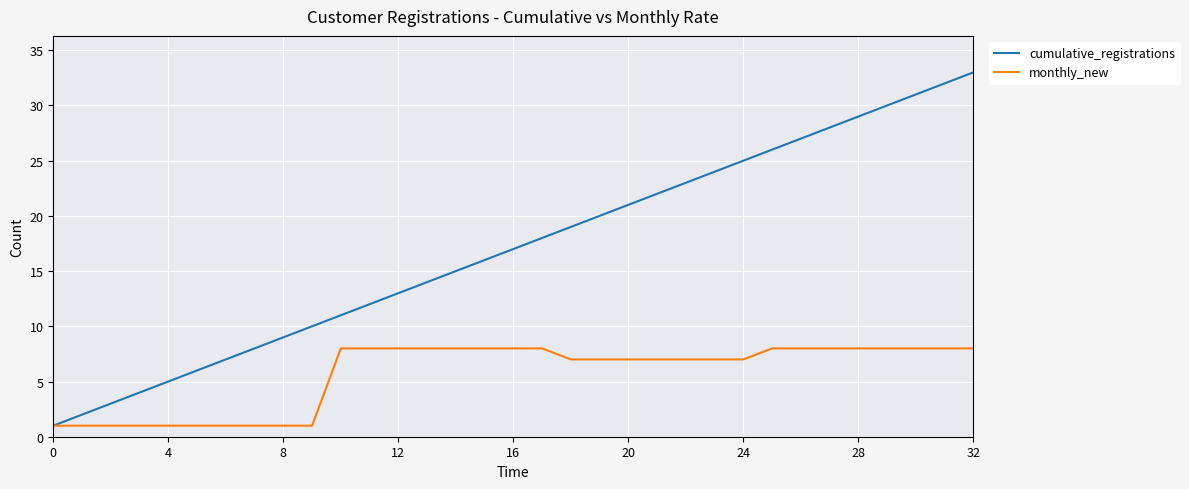

Which series has the largest total across all categories?

cumulative_registrations